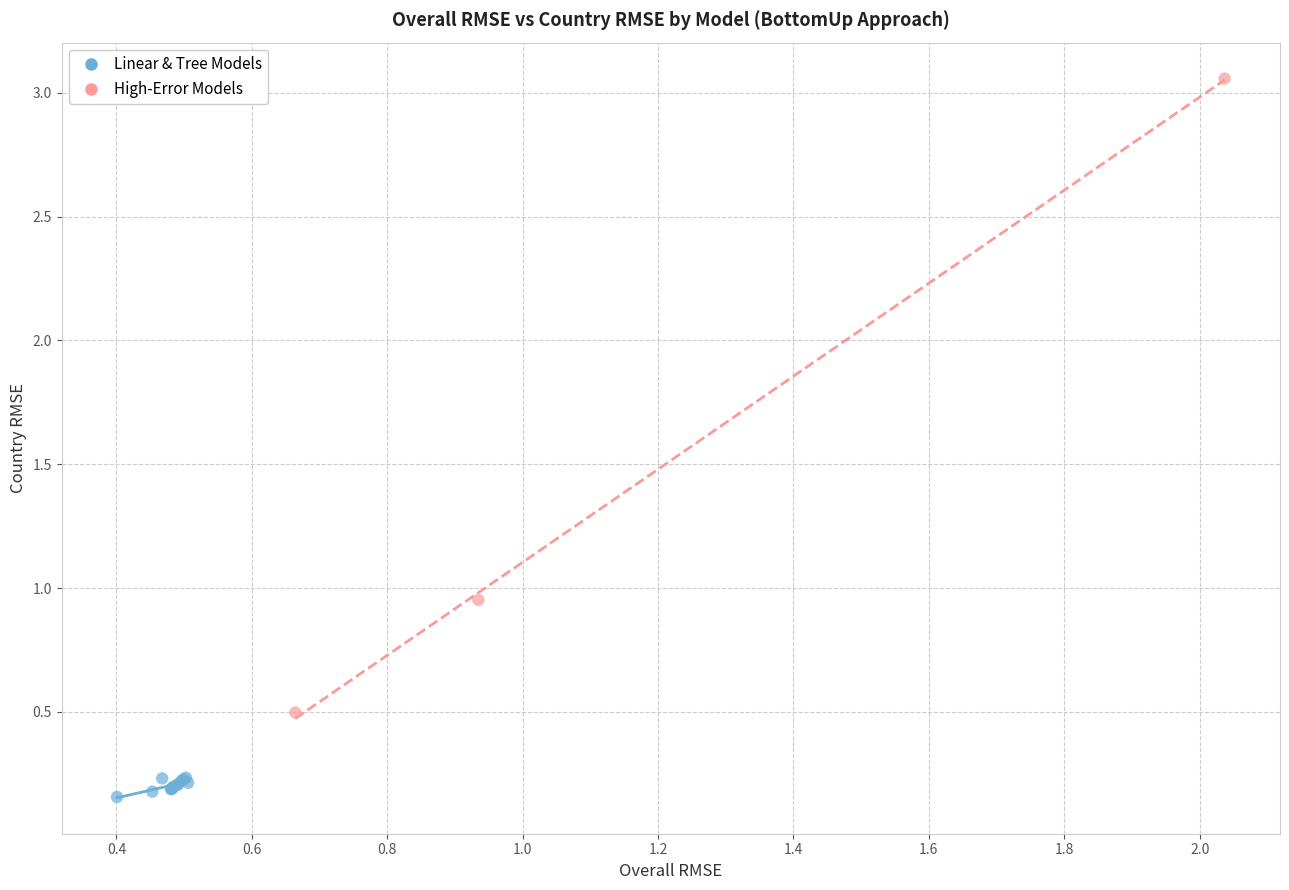

Which series has the largest Y range (max minus min)?

High-Error Models